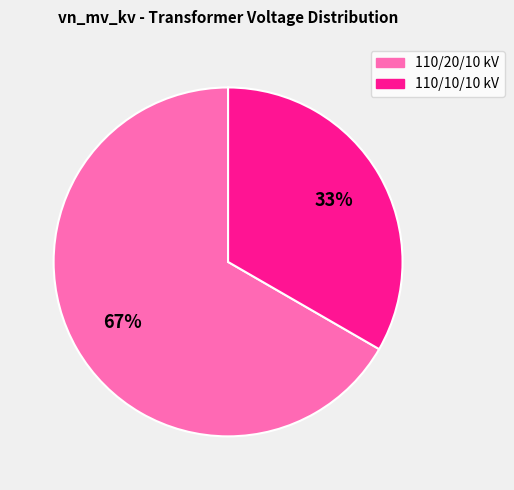

Is there any slice that represents more than half of the pie?

Yes